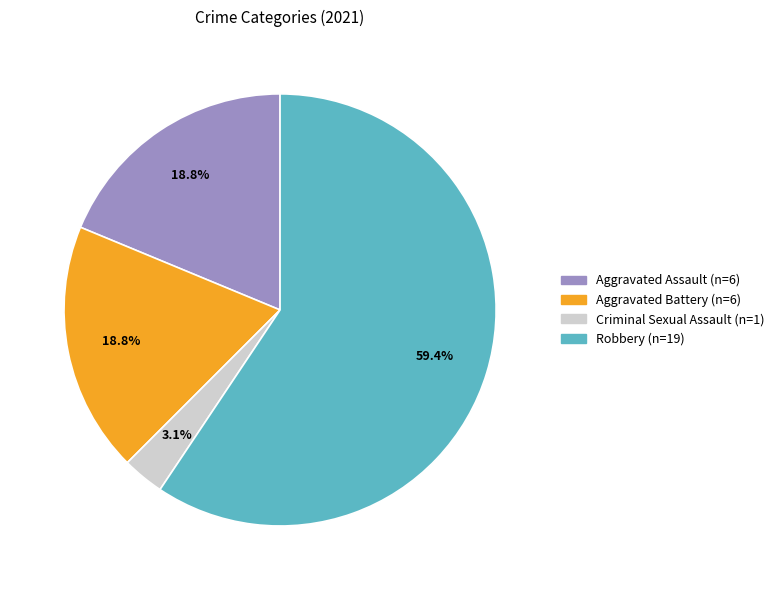

Which has a higher value, Criminal Sexual Assault or Aggravated Battery?

Aggravated Battery